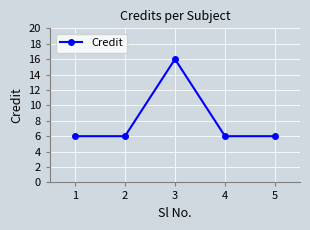

What is the value of the 1st point from the left?

6